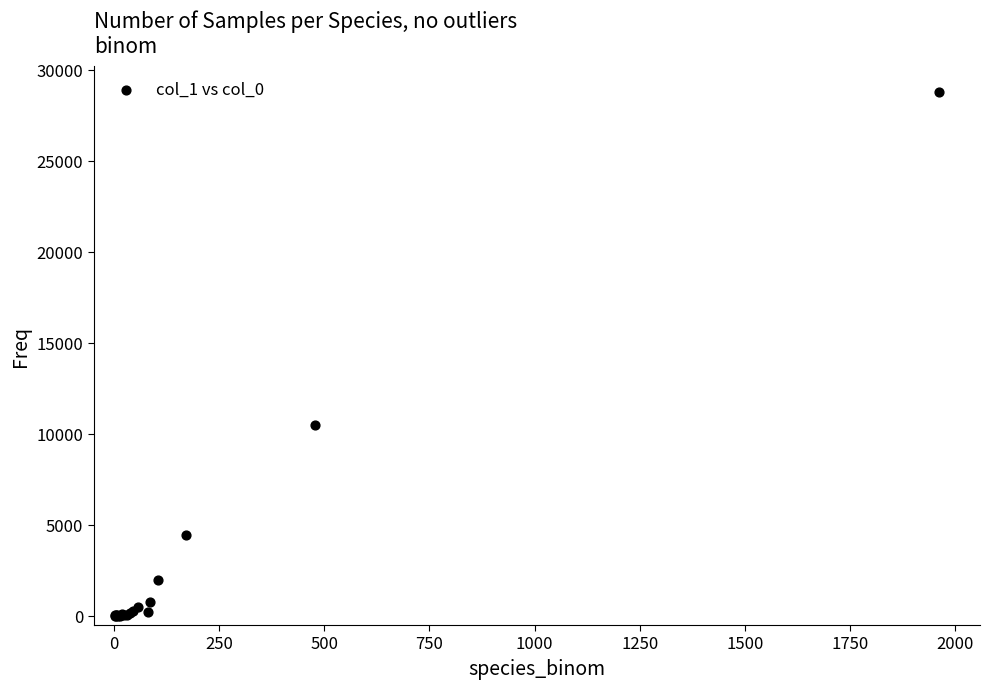

What Y value in the scatter plot is closest to 14389?

10477